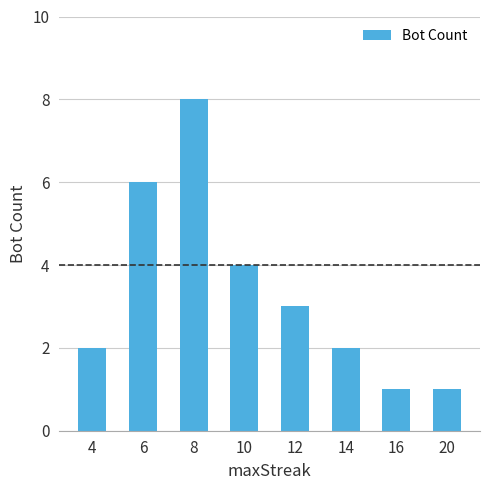

What is the value of the 8th bar from the left?

1